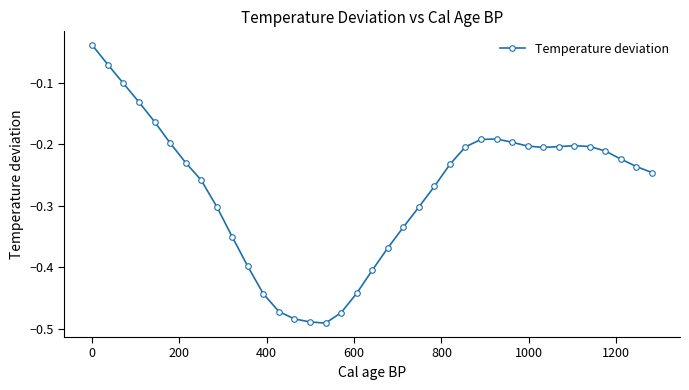

True or false: there are more than 1 points higher than both neighbors.

True